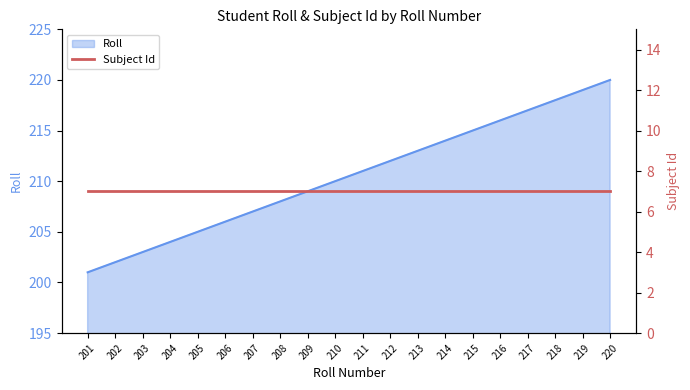

Reading left to right, what are all the values shown in this chart?

201=201	202=202	203=203	204=204	205=205	206=206	207=207	208=208	209=209	210=210	211=211	212=212	213=213	214=214	215=215	216=216	217=217	218=218	219=219	220=220